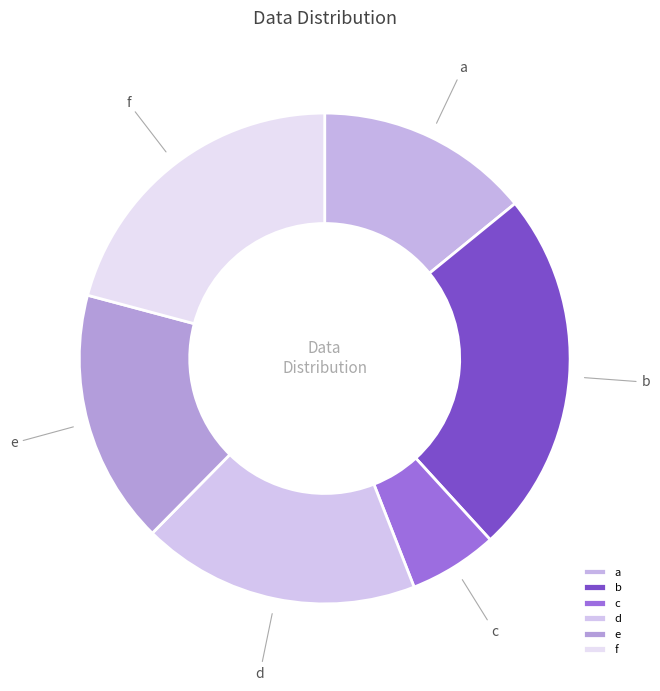

What is the smallest slice in the pie chart?

c